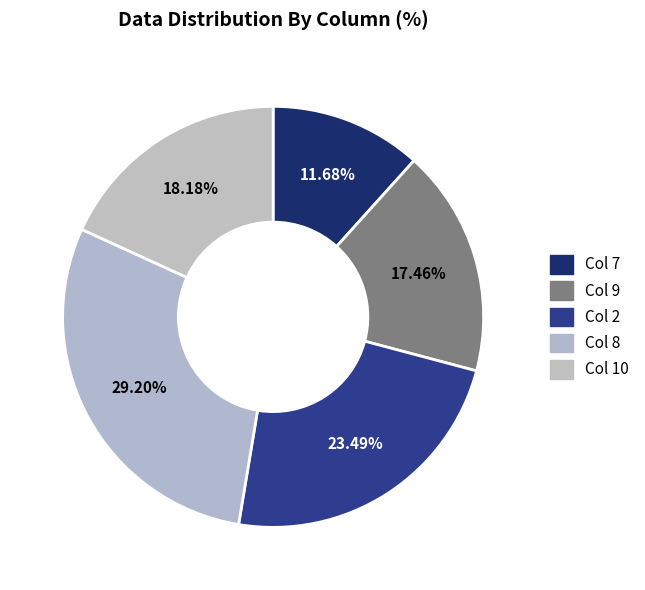

How many slices are in this pie chart?

5